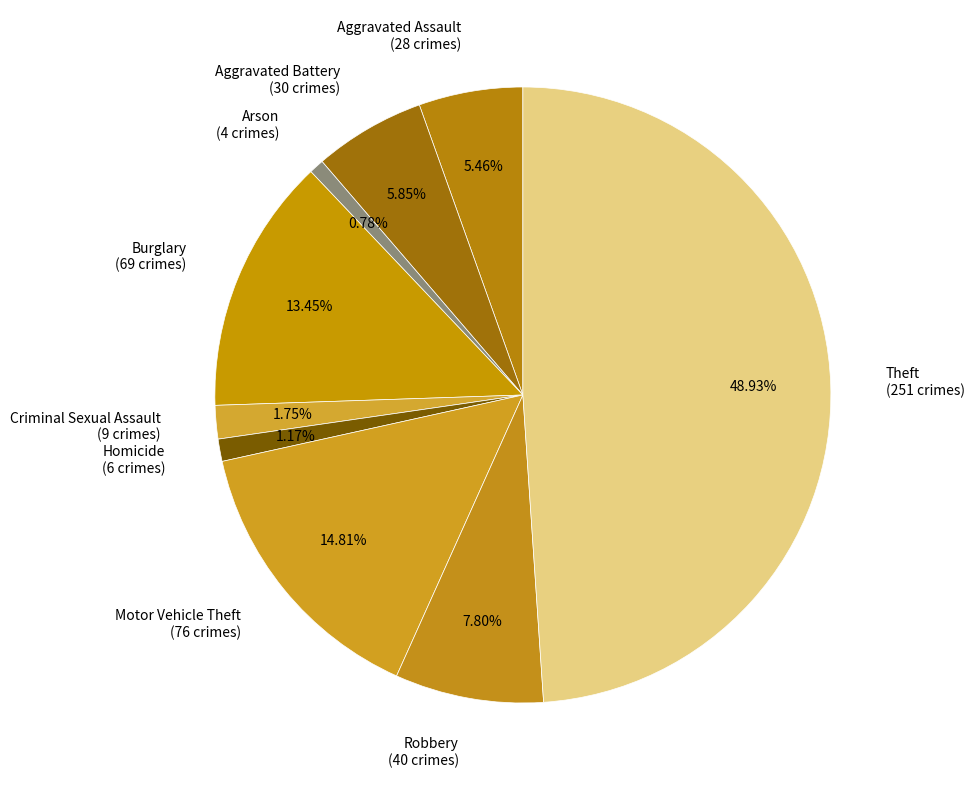

Count the number of slices in the pie.

9